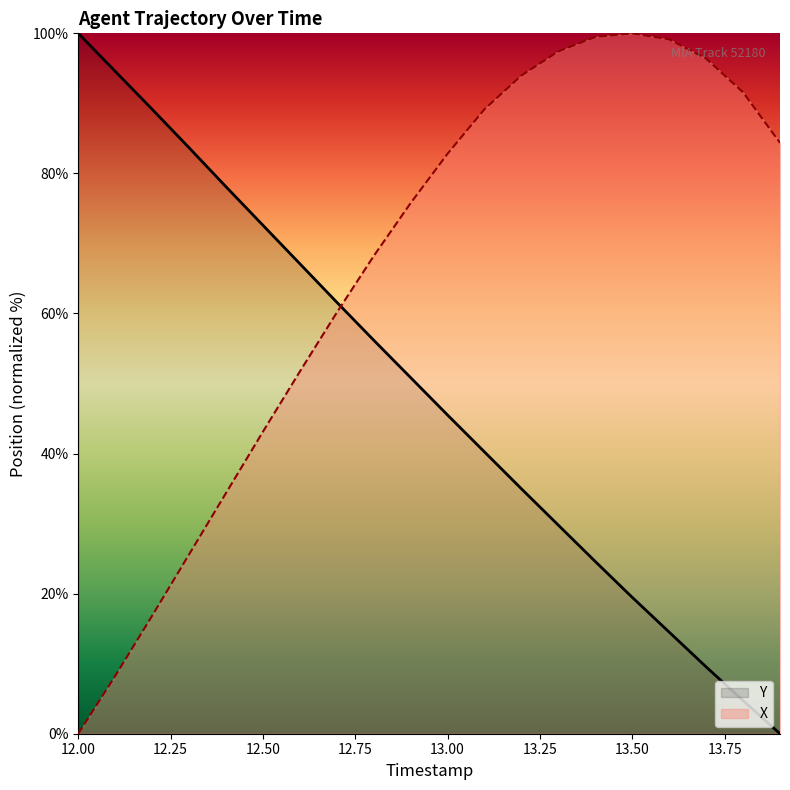

Reading left to right, list all the values displayed in this chart.

Y: 100.0	94.6	89.2	83.7	78.1	72.6	67.1	61.6	56.2	50.8	45.5	40.2	35.0	29.8	24.6	19.5	14.5	9.5	4.7	0.0
X: 0.0	8.2	16.8	25.6	34.4	43.1	51.7	60.1	68.2	75.8	82.8	89.2	94.0	97.4	99.5	100.0	99.1	96.4	91.6	84.4